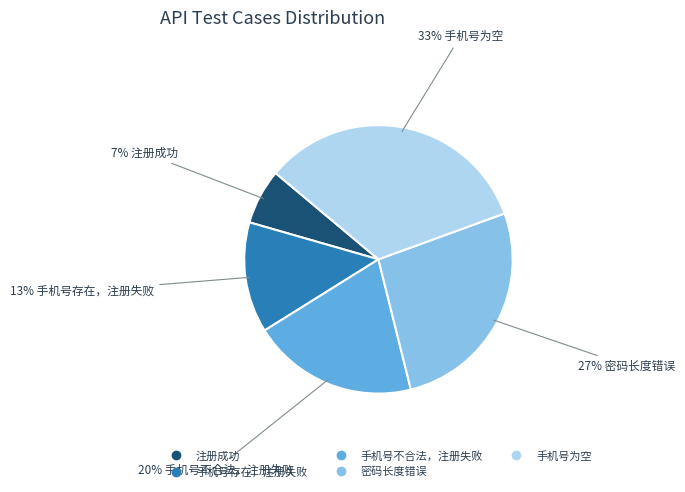

To the nearest percent, what percentage of the pie is 手机号不合法，注册失败?

20%